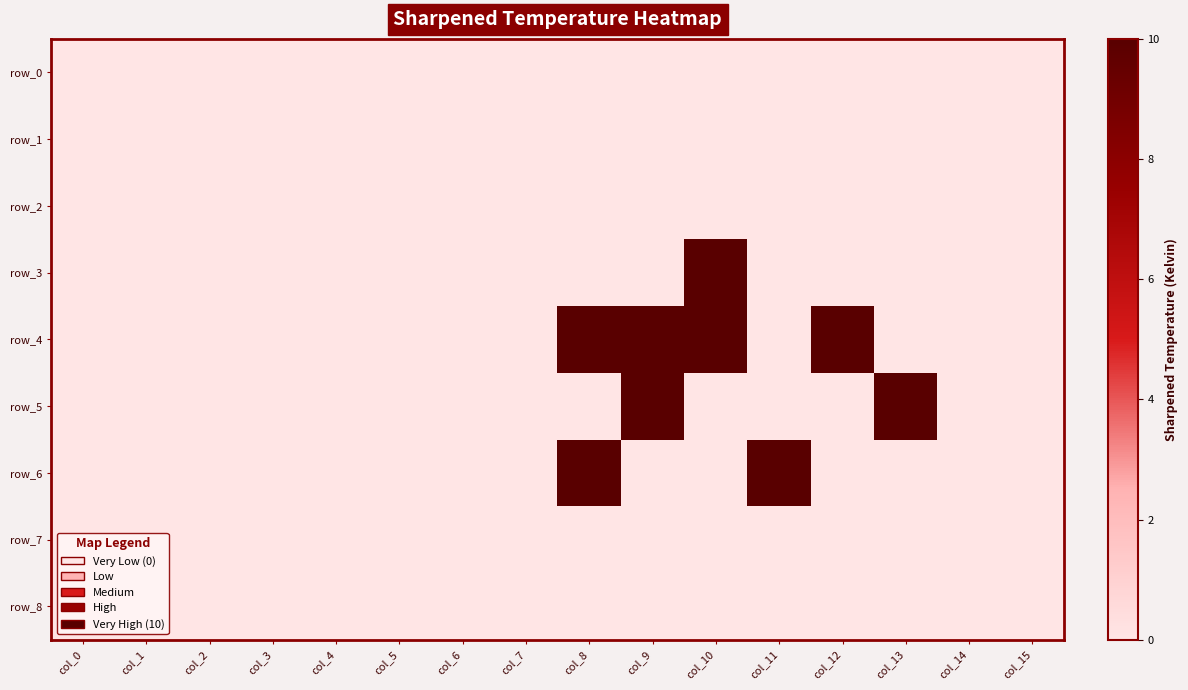

What is the greatest value displayed?

10